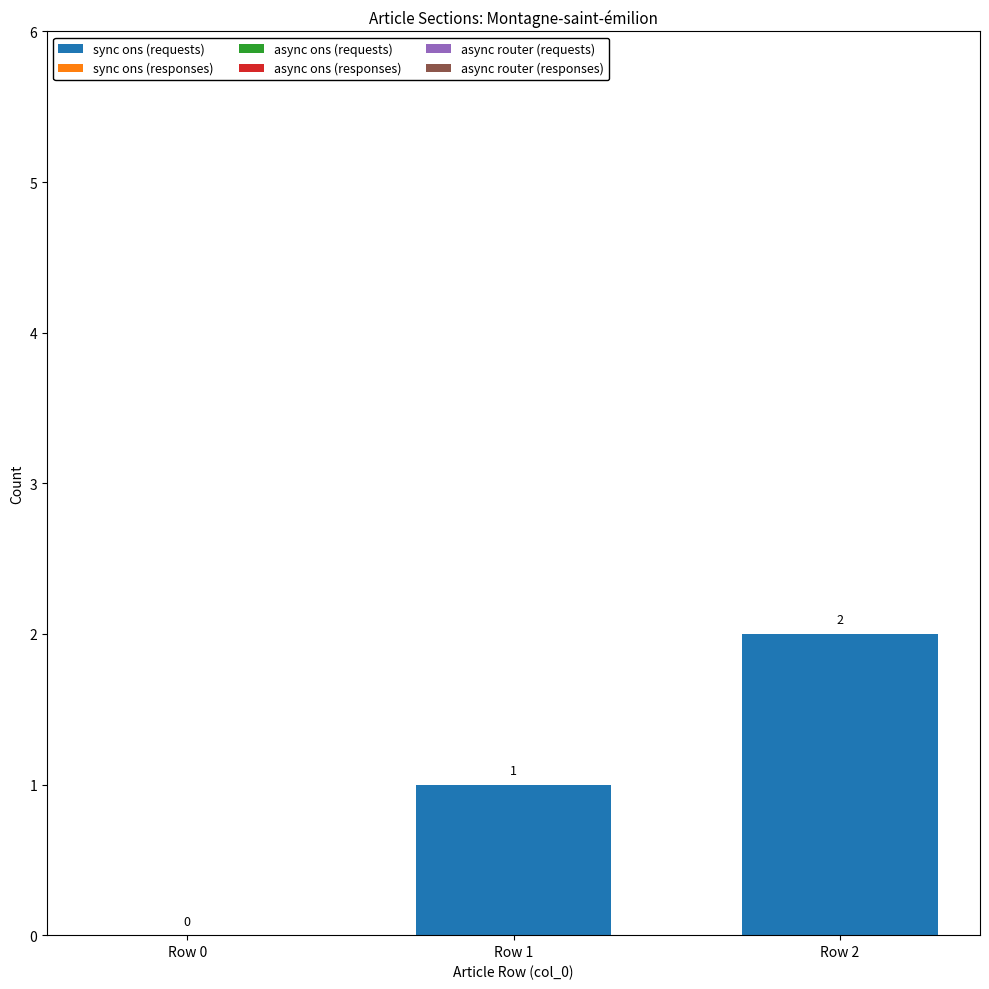

What is the ratio of the value at Row 2 to the value at Row 1?

2.0